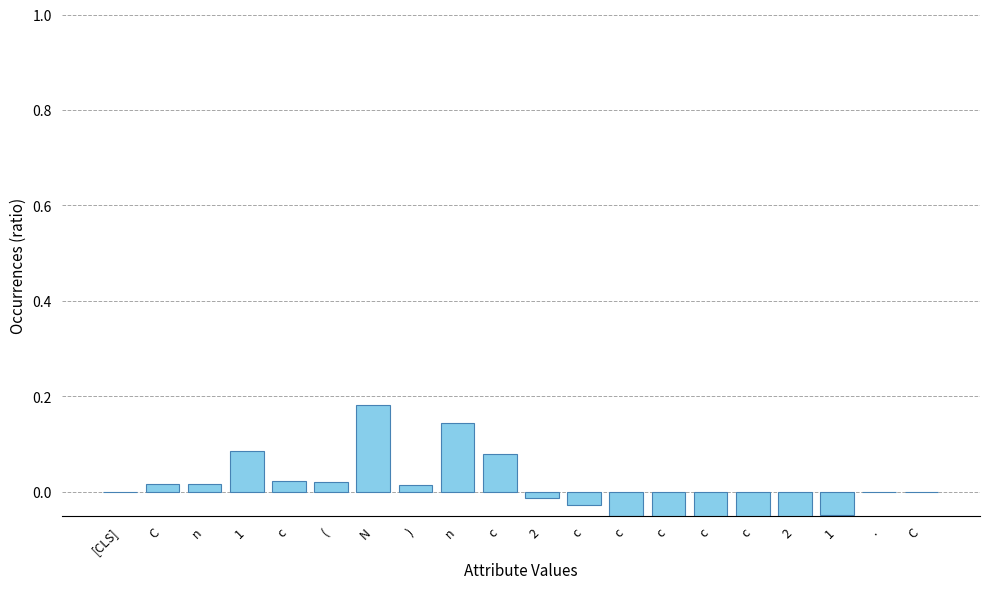

Is it true that the value at C is 0.0?

True